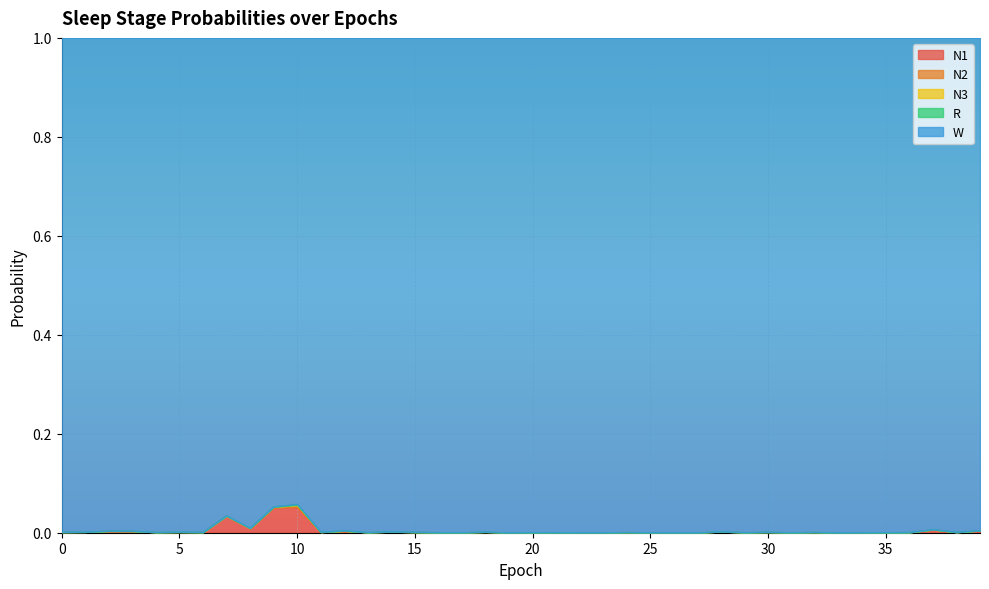

Reading right to left, what are all the values shown in this chart?

N1: 0.0	0.0	0.0	0.0	0.0	0.0	0.0	0.0	0.0	0.0	0.0	0.0	0.0	0.0	0.0	0.0	0.0	0.0	0.0	0.0	0.0	0.0	0.0	0.0	0.0	0.0	0.0	0.0	0.0	0.1	0.1	0.0	0.0	0.0	0.0	0.0	0.0	0.0	0.0	0.0
N2: 0.0	0.0	0.0	0.0	0.0	0.0	0.0	0.0	0.0	0.0	0.0	0.0	0.0	0.0	0.0	0.0	0.0	0.0	0.0	0.0	0.0	0.0	0.0	0.0	0.0	0.0	0.0	0.0	0.0	0.0	0.0	0.0	0.0	0.0	0.0	0.0	0.0	0.0	0.0	0.0
N3: 0.0	0.0	0.0	0.0	0.0	0.0	0.0	0.0	0.0	0.0	0.0	0.0	0.0	0.0	0.0	0.0	0.0	0.0	0.0	0.0	0.0	0.0	0.0	0.0	0.0	0.0	0.0	0.0	0.0	0.0	0.0	0.0	0.0	0.0	0.0	0.0	0.0	0.0	0.0	0.0
R: 0.0	0.0	0.0	0.0	0.0	0.0	0.0	0.0	0.0	0.0	0.0	0.0	0.0	0.0	0.0	0.0	0.0	0.0	0.0	0.0	0.0	0.0	0.0	0.0	0.0	0.0	0.0	0.0	0.0	0.0	0.0	0.0	0.0	0.0	0.0	0.0	0.0	0.0	0.0	0.0
W: 1.0	1.0	1.0	1.0	1.0	1.0	1.0	1.0	1.0	1.0	1.0	1.0	1.0	1.0	1.0	1.0	1.0	1.0	1.0	1.0	1.0	1.0	1.0	1.0	1.0	1.0	1.0	1.0	1.0	0.9	0.9	1.0	1.0	1.0	1.0	1.0	1.0	1.0	1.0	1.0